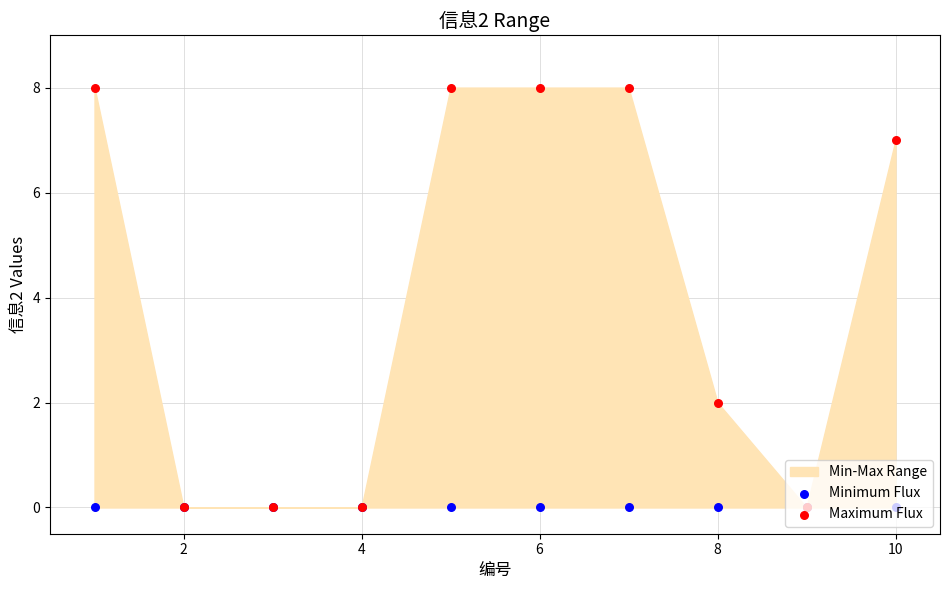

Which series has the widest spread of Y values?

Maximum Flux